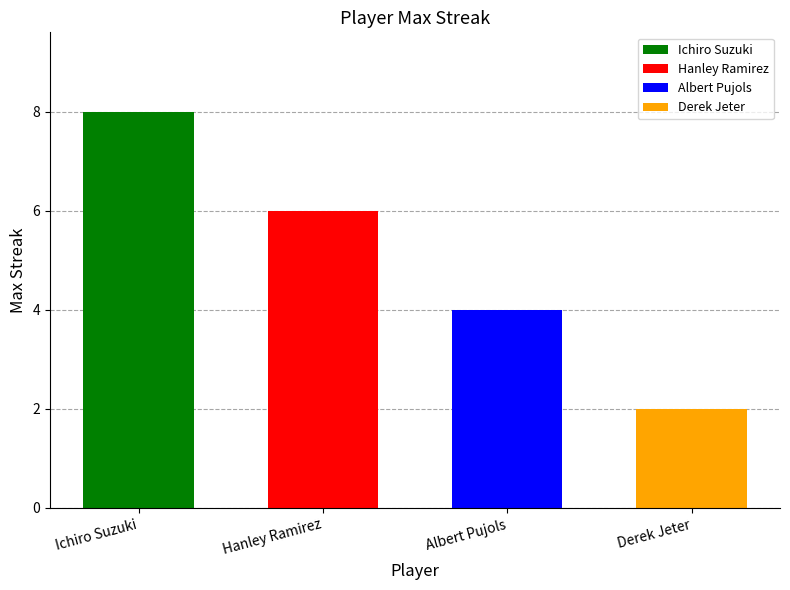

How many bars are there in total?

4